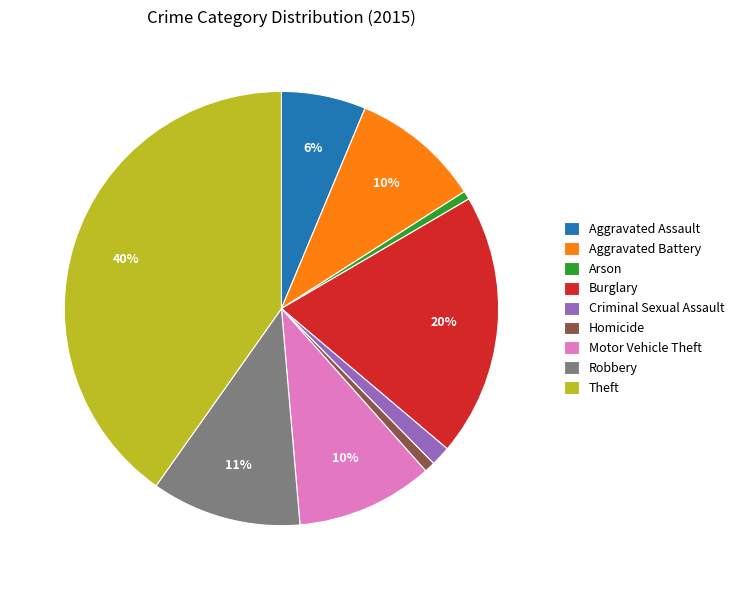

Which category has the biggest portion of the pie?

Theft